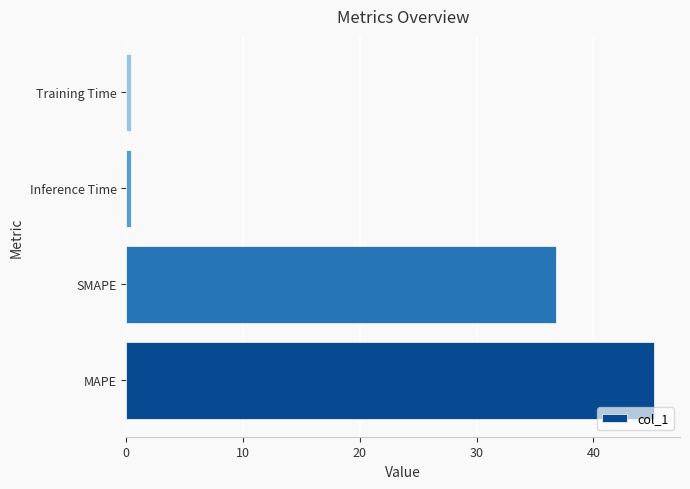

Is it true that the value at MAPE is 45.2?

True